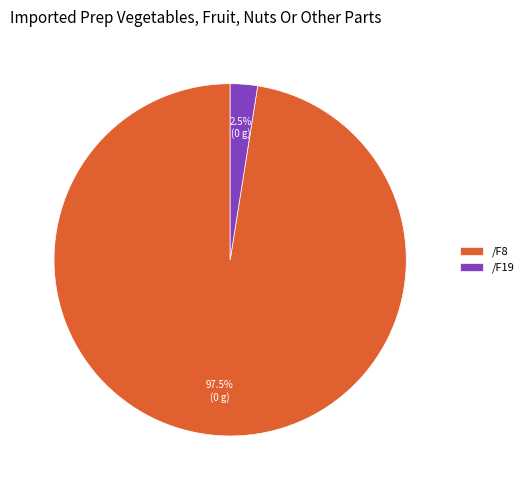

Combined, what portion of the pie is /F8 and /F19?

100.0%